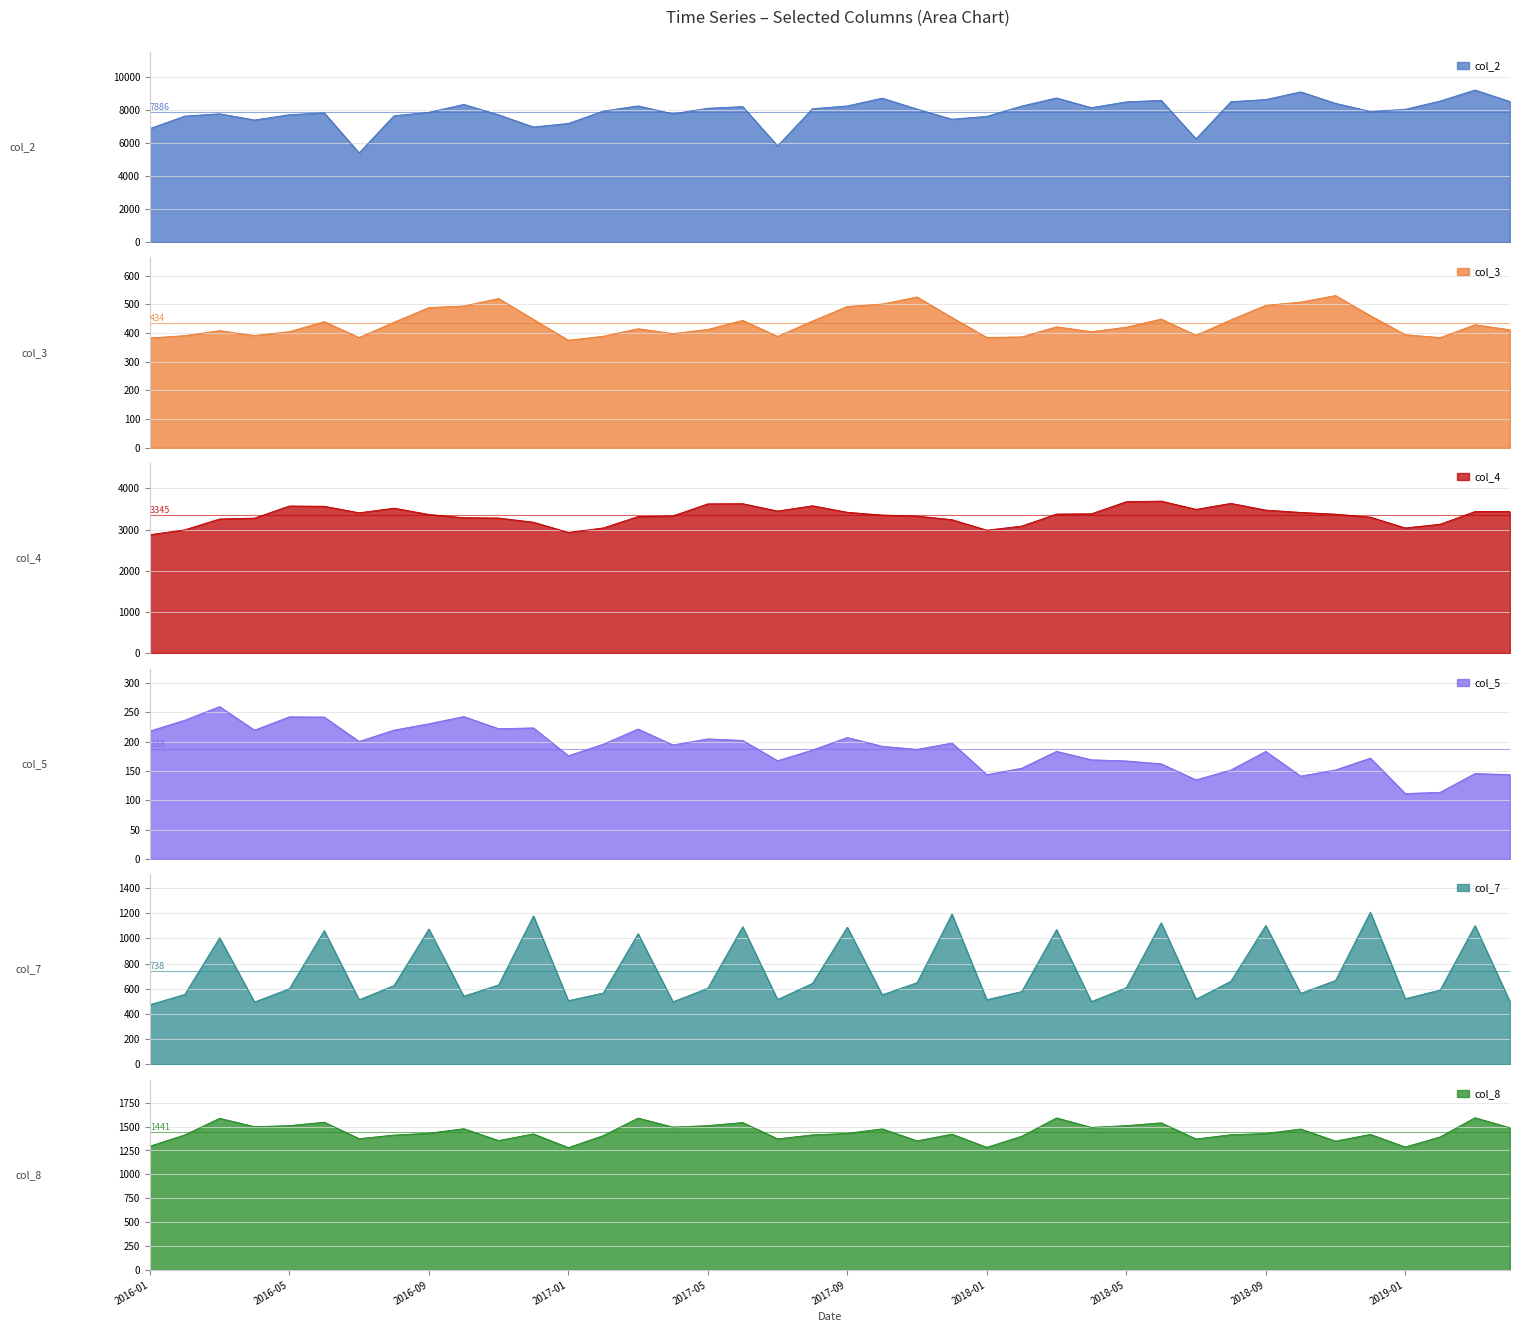

Which series changed the most between 2016-03 and 2016-07?

col_2